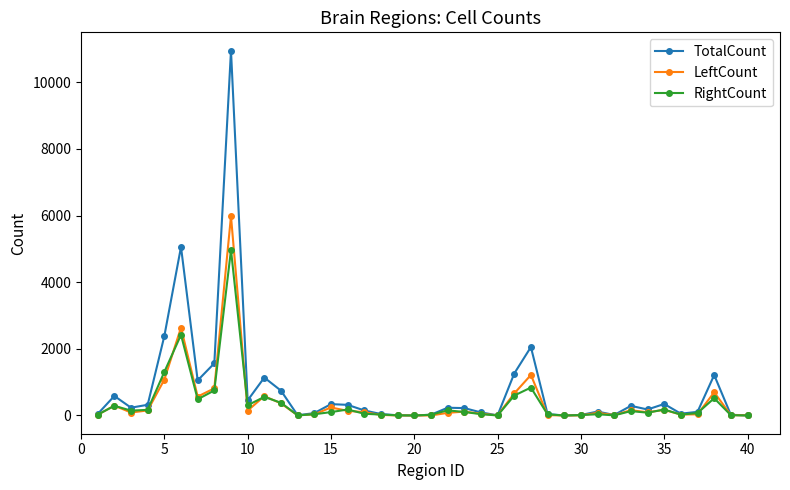

True or false: RightCount has more than 2 interior local peaks.

True